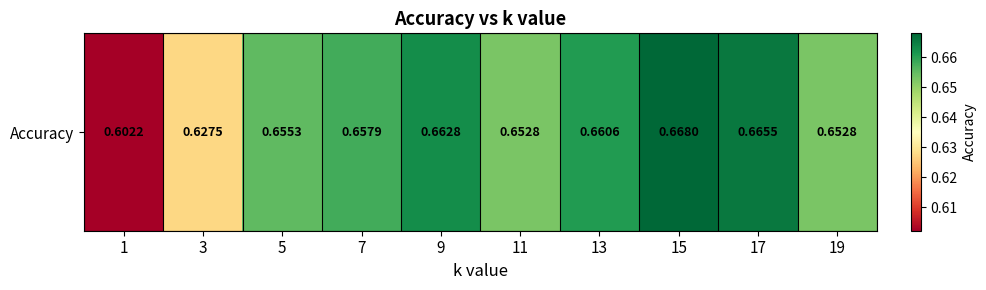

The chart shows a value of 0.7 at 13. True or false?

True